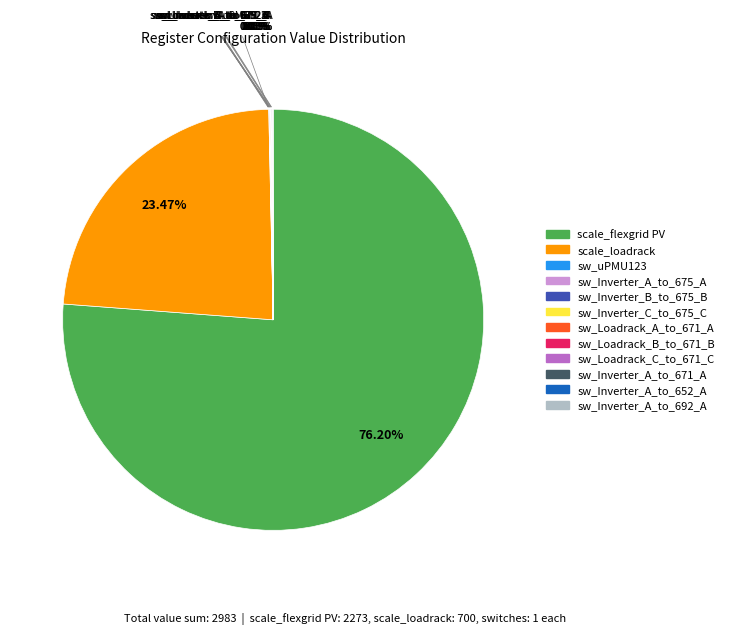

To the nearest percent, what is the difference between the largest and smallest slice percentages?

76%